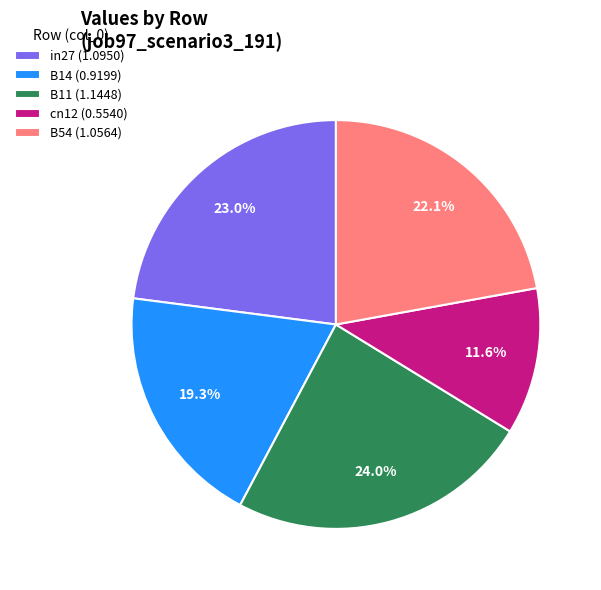

Is it true that cn12 is 22% of the pie?

False